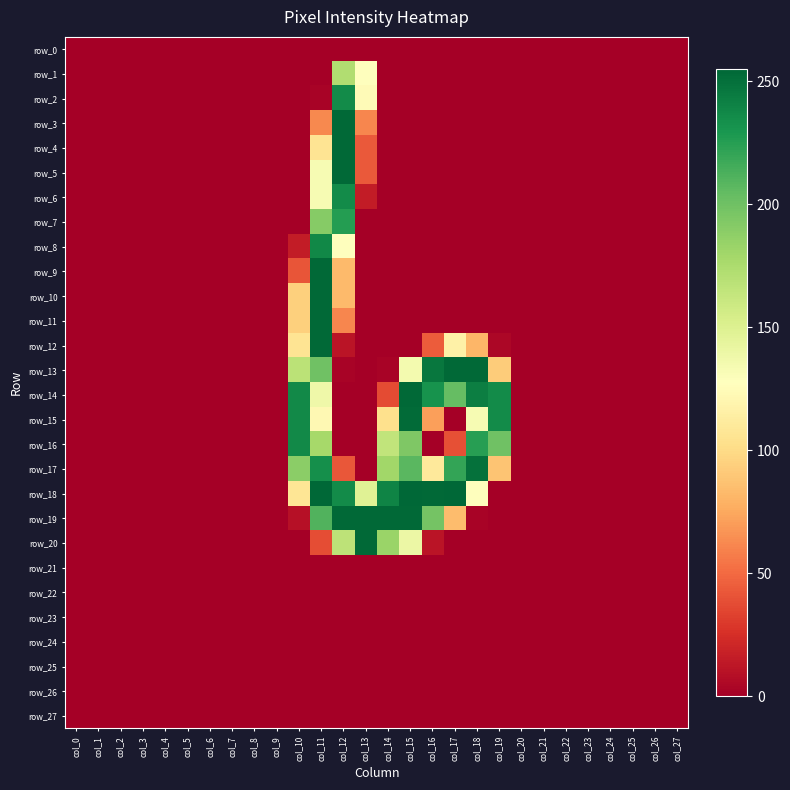

What is the greatest value displayed?

255